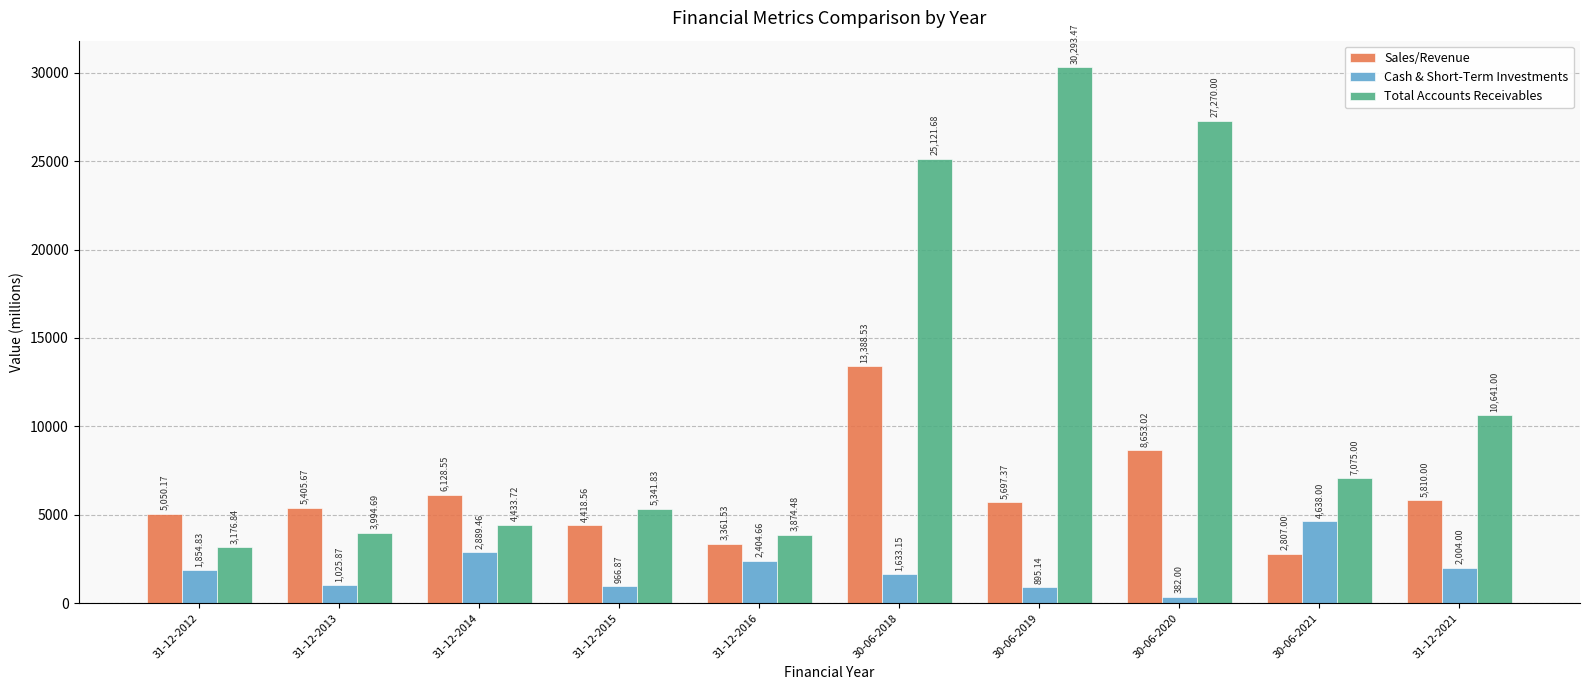

What is the sum of the Total Accounts Receivables values at 31-12-2012 and 31-12-2016?

7051.3